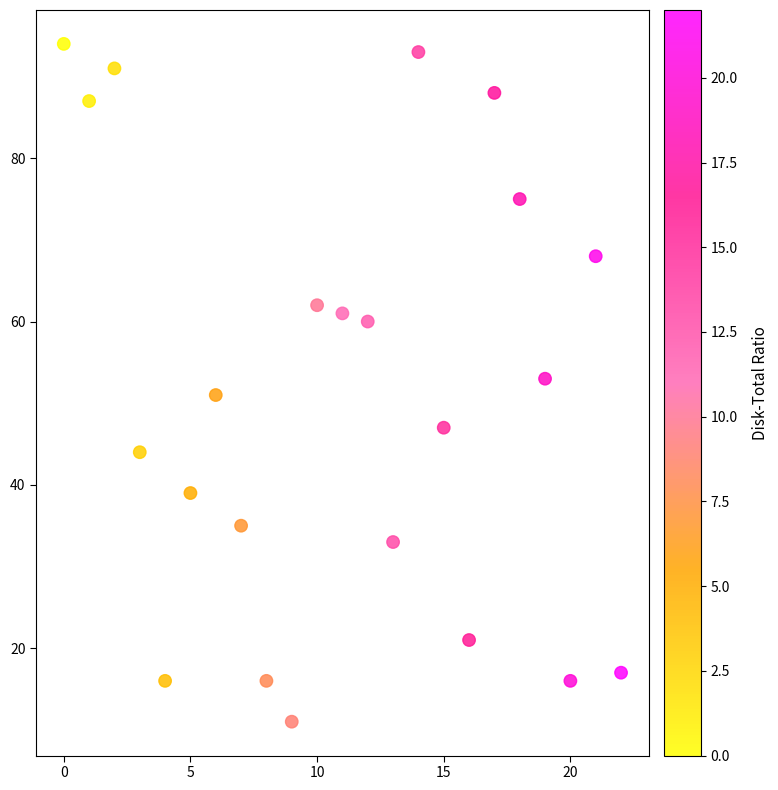

What is the range of Y values (max minus min)?

83